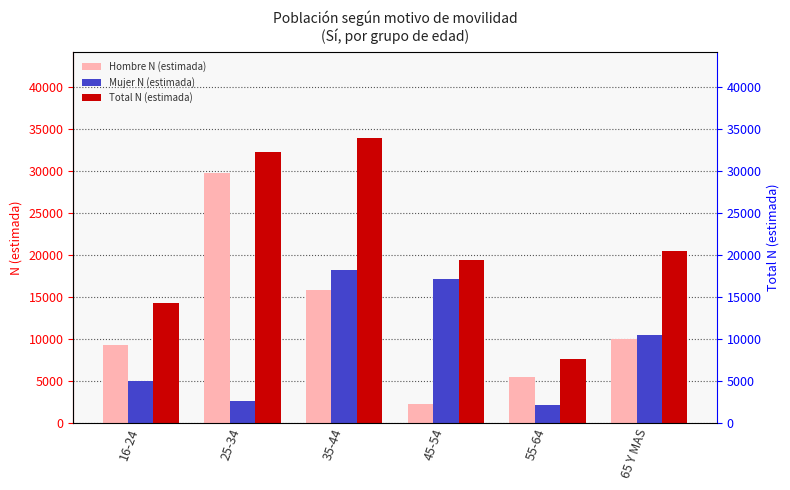

Reading left to right, list all the values displayed in this chart.

Hombre N (estimada): 9276	29761	15854	2250	5453	10024
Mujer N (estimada): 4945	2573	18148	17158	2081	10486
Total N (estimada): 14220	32334	34002	19408	7534	20510